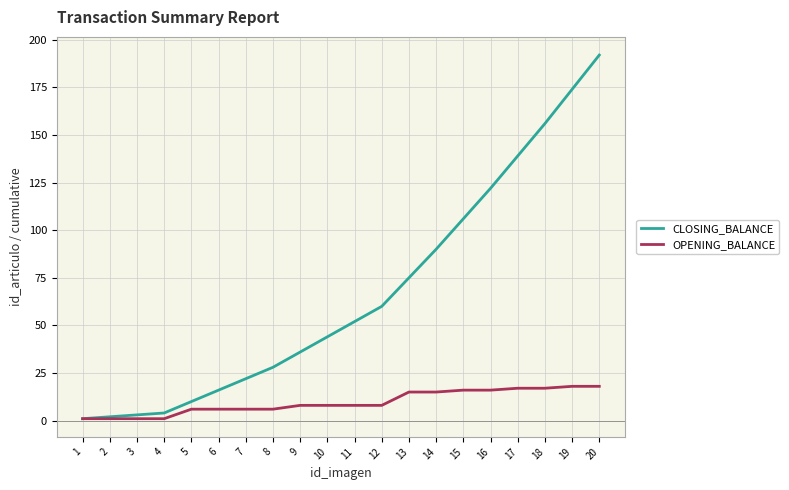

What is the sum of the OPENING_BALANCE values at 14 and 19?

33